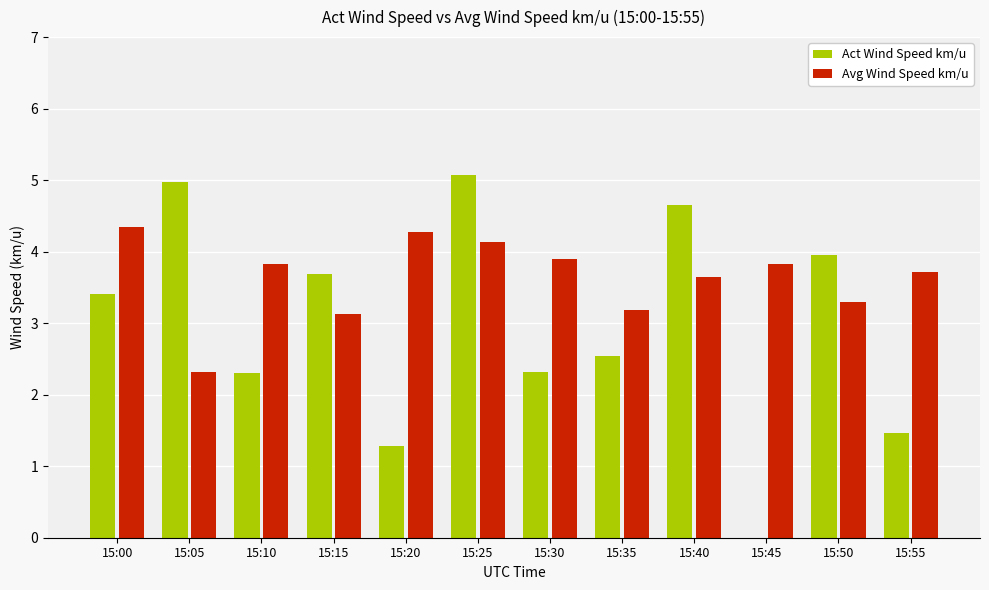

The value of Act Wind Speed km/u at 15:00 is 3.4. True or false?

True